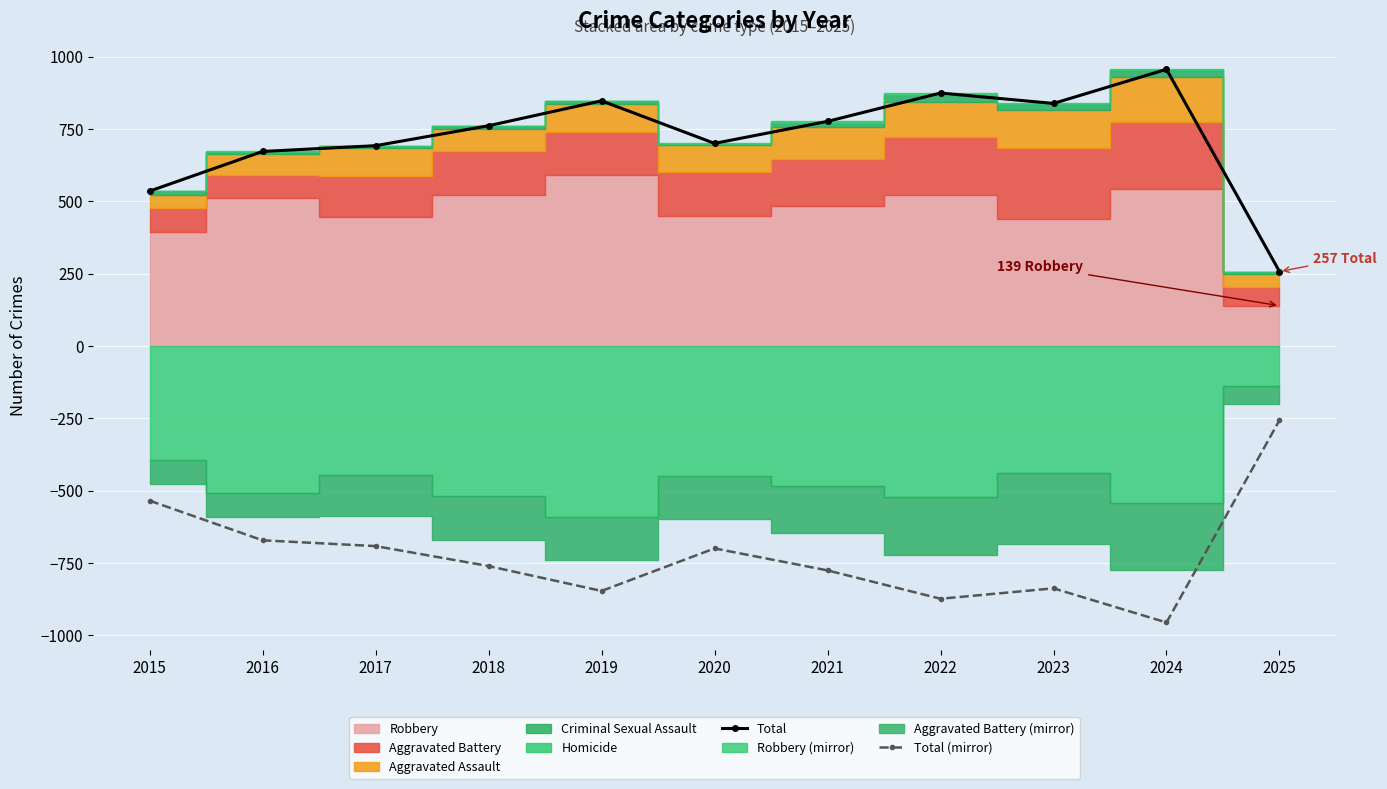

What is the sum of the Total (mirror) values at 2018 and 2025?

-1018